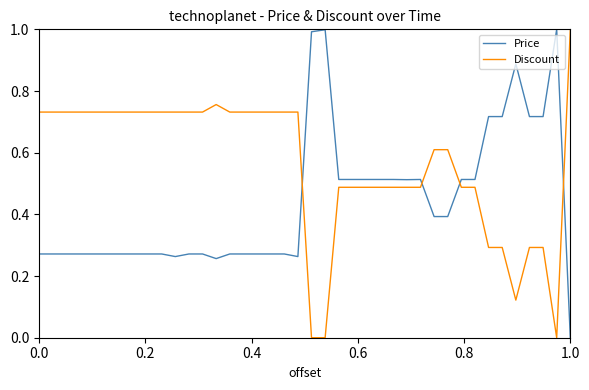

What is the maximum value for Discount?

1.0